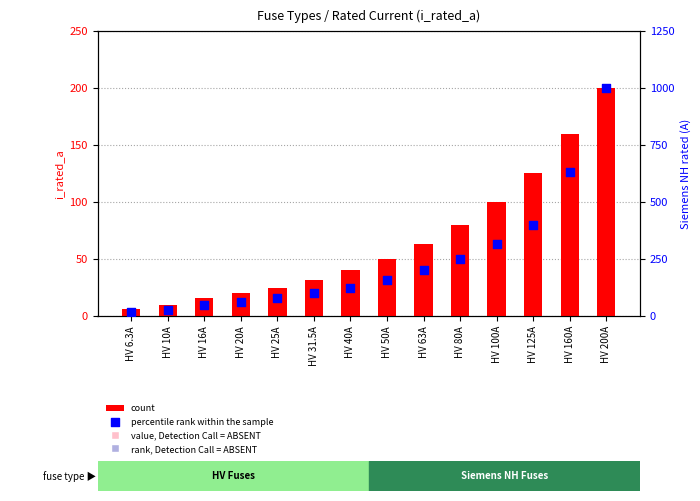

What are all the series names shown in the legend?

count, percentile rank within the sample